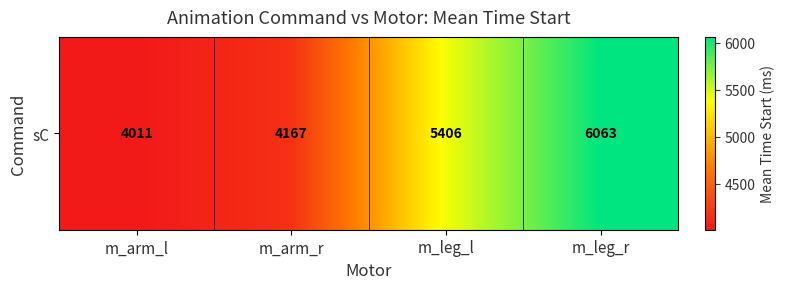

Which label corresponds to the smallest value in the chart?

m_arm_l